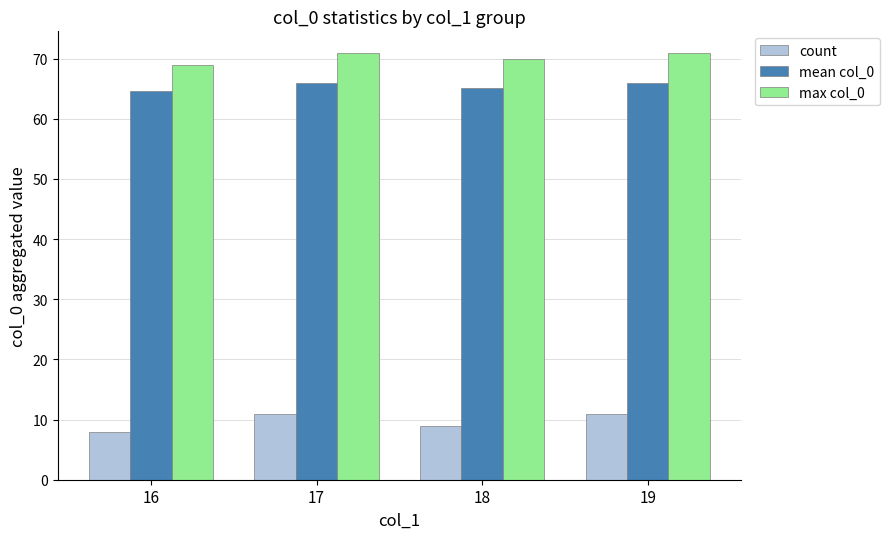

What is the difference between the maximum and minimum values in the max col_0 series?

2.0